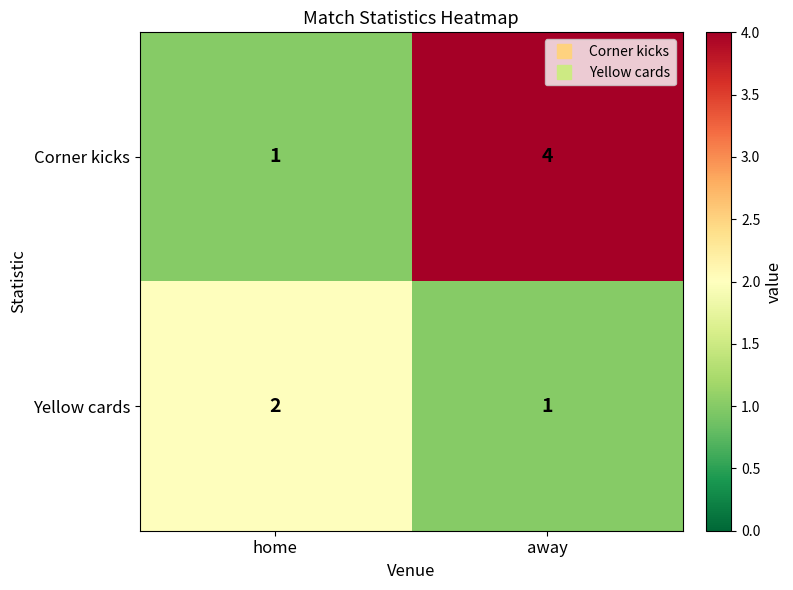

What is the sum of the Yellow cards values at home and away?

3